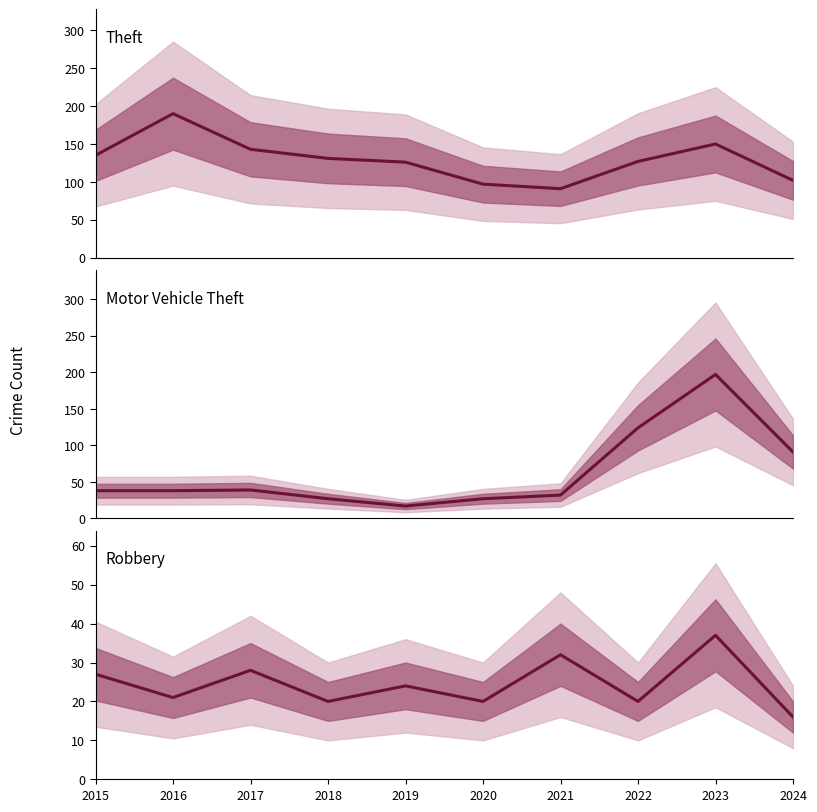

What is the sum of the Motor Vehicle Theft values at 2021 and 2018?

59